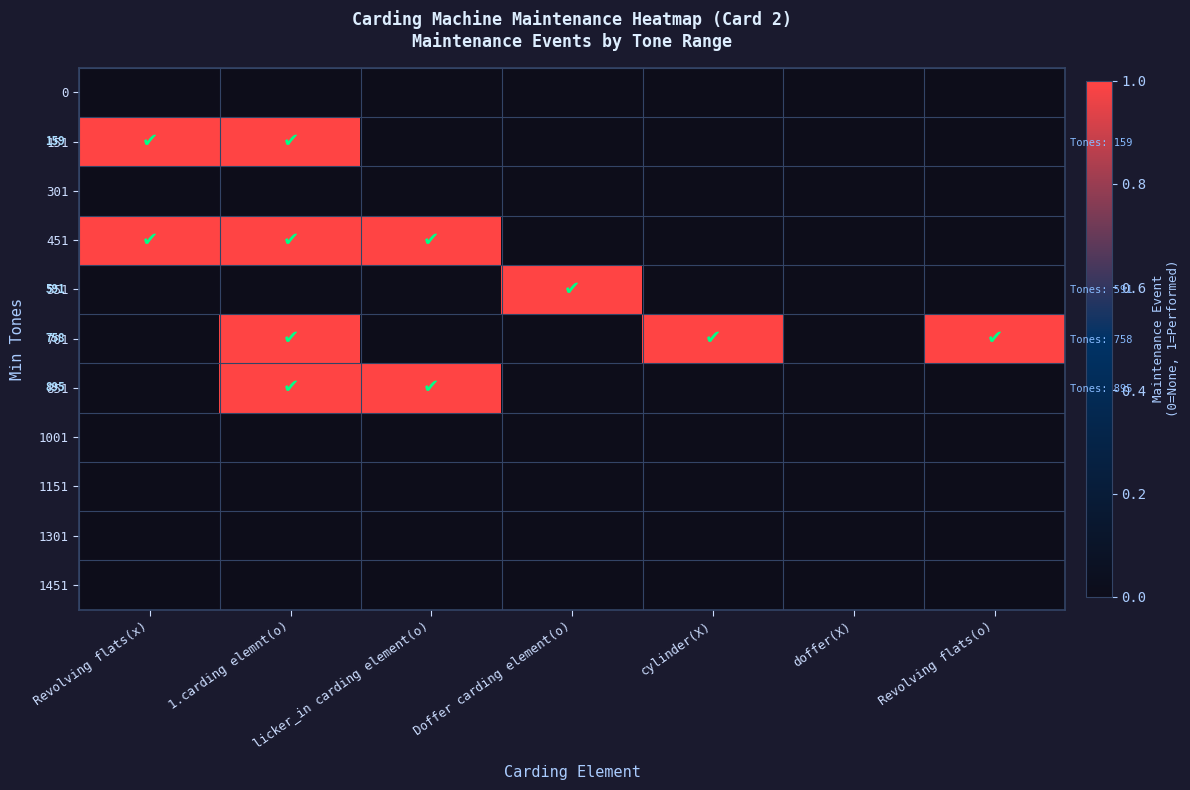

How many values in the 451 series exceed 0?

3